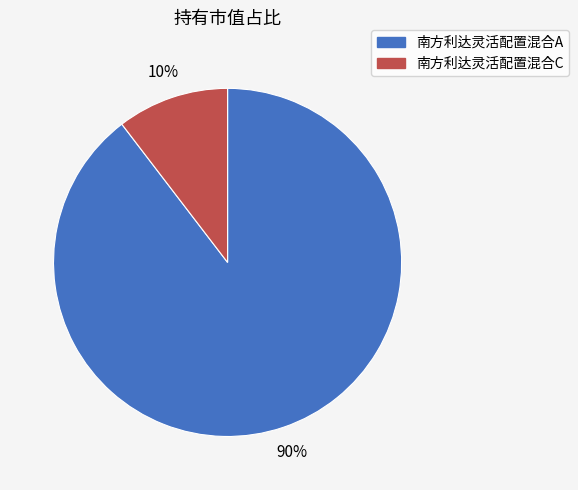

To the nearest percent, what portion does 南方利达灵活配置混合C represent?

10%